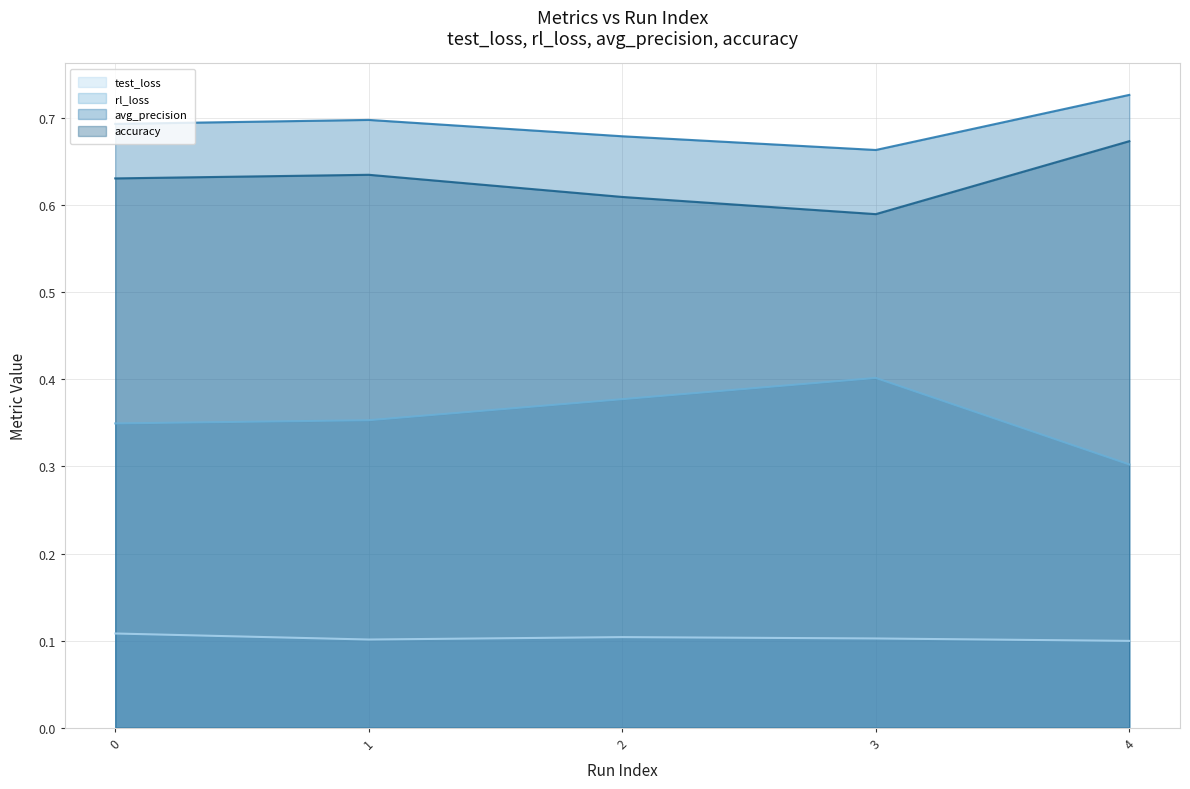

What is the difference between the maximum and minimum values in the accuracy series?

0.1